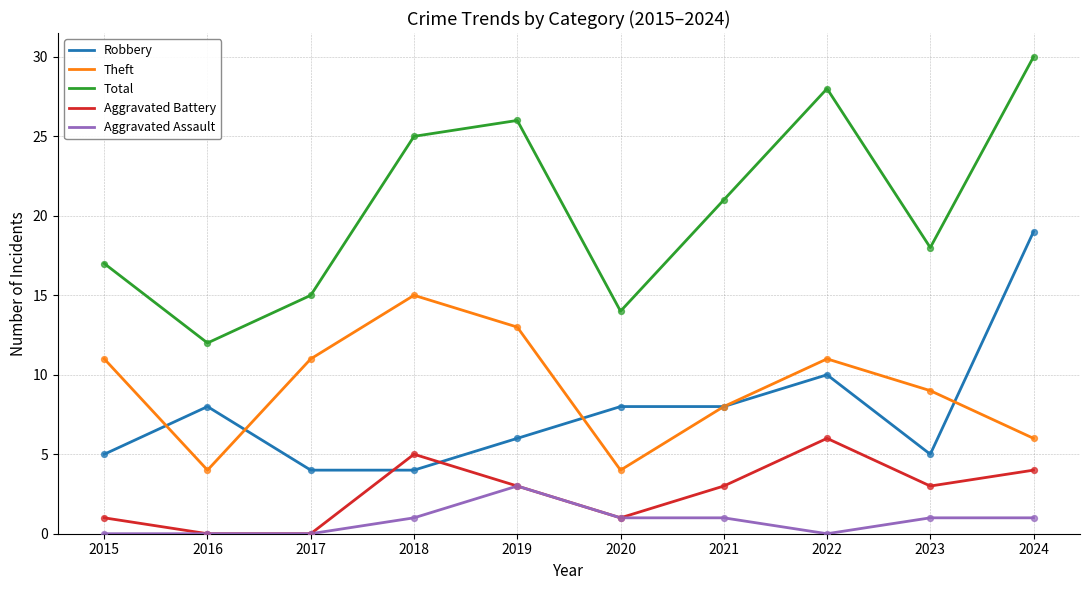

What is the spread (max minus min) of values at 2021?

20